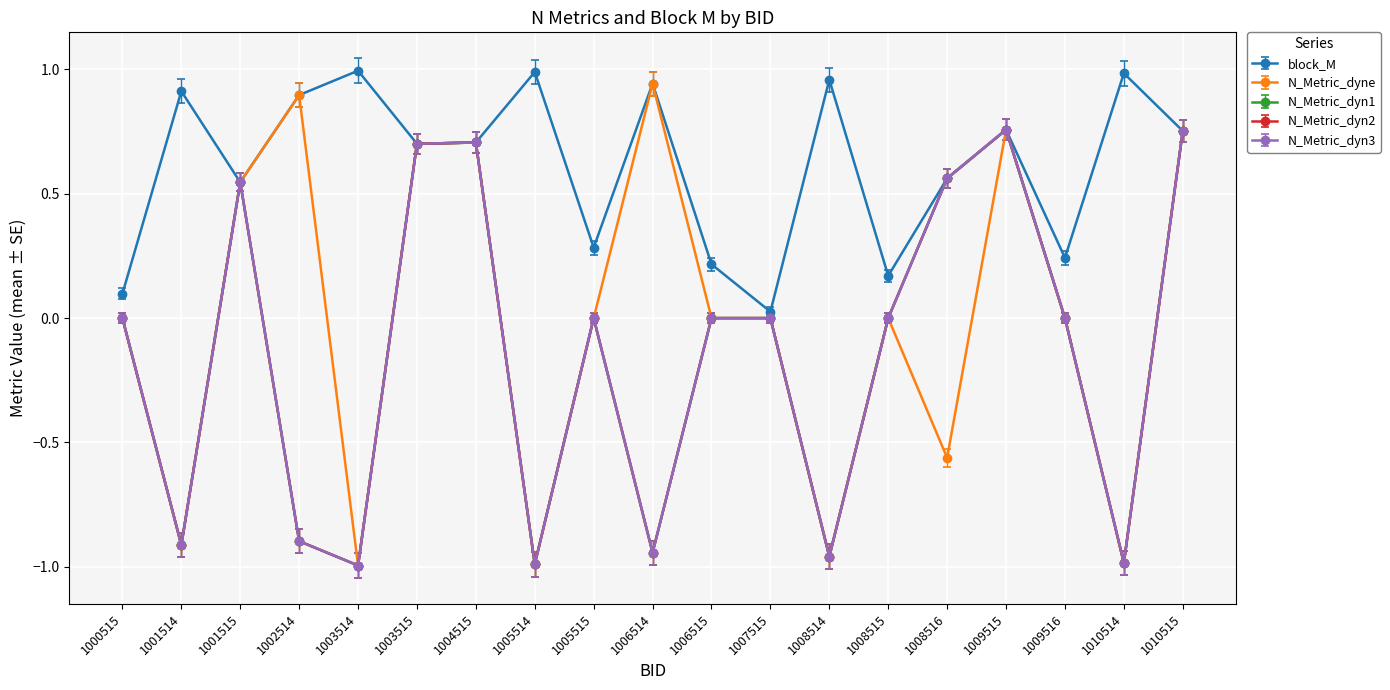

What is the sum of the N_Metric_dyn2 values at 1008516 and 1006514?

-0.4